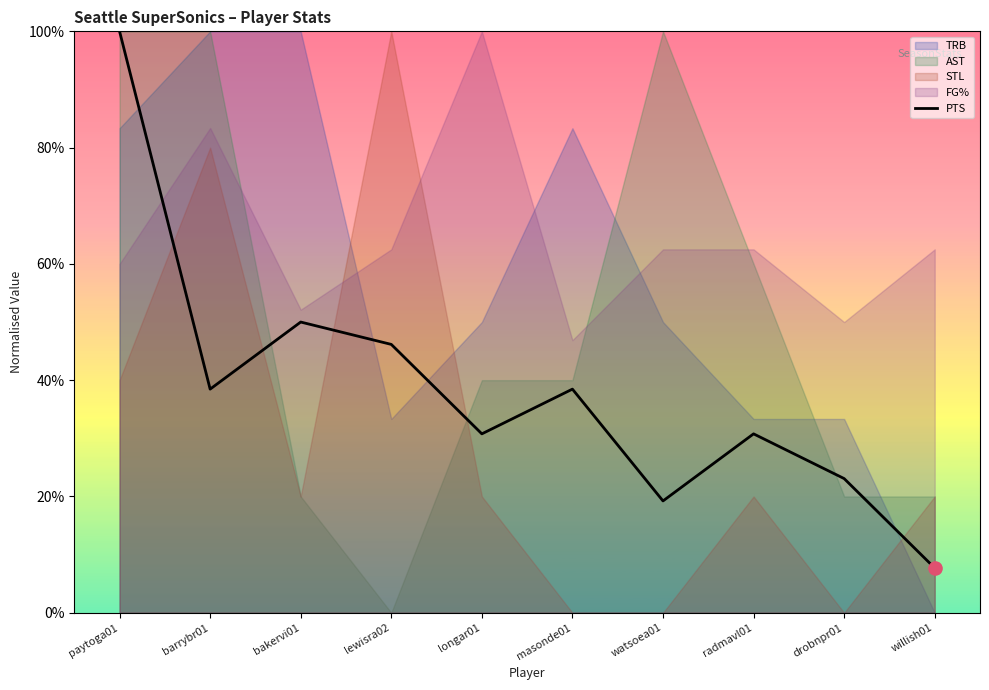

What is the change in value from watsoea01 to radmavl01?

+0.1